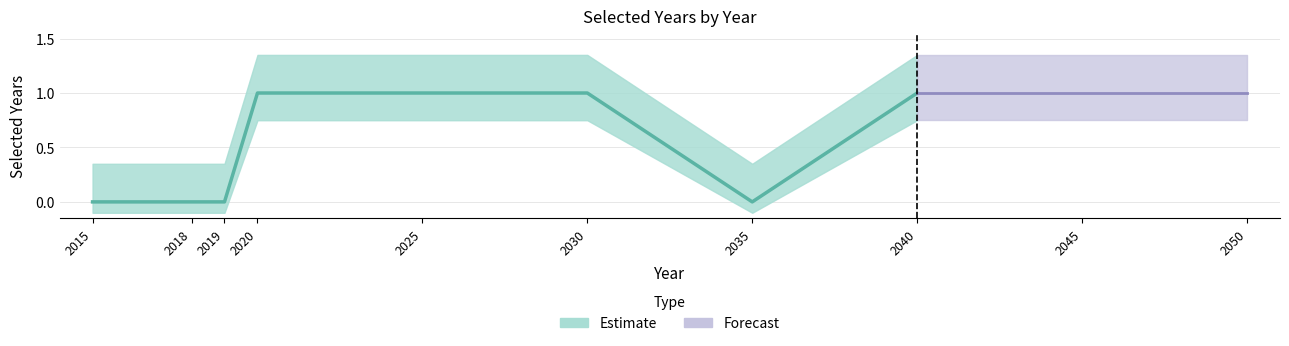

The chart shows a value of 0 at 2035. True or false?

True